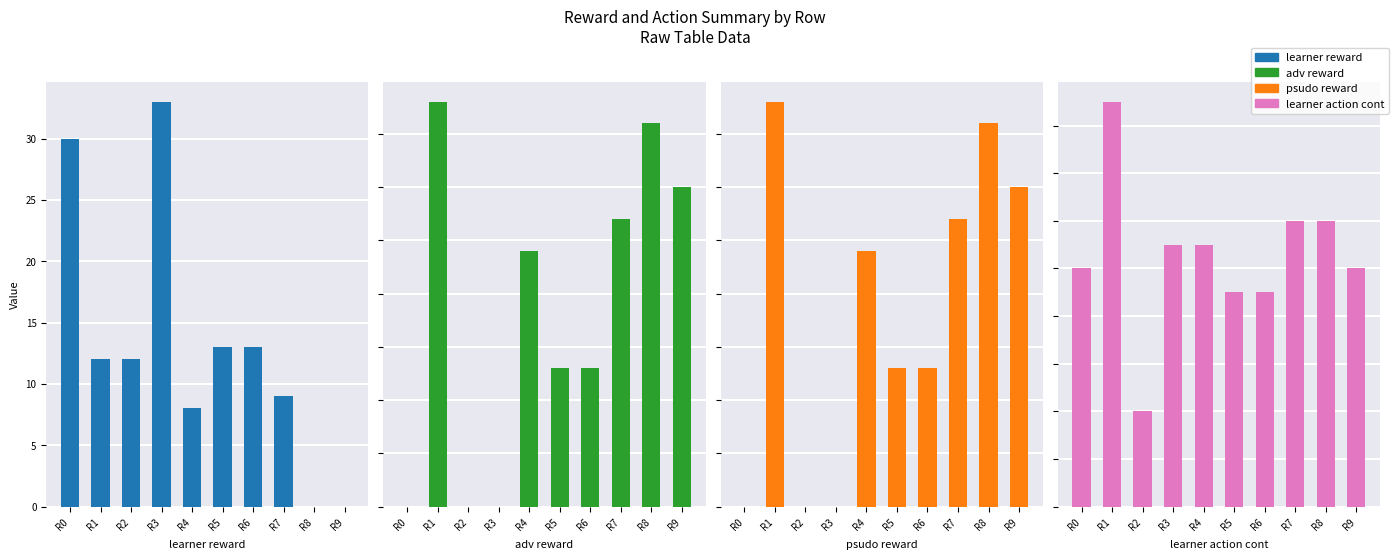

Reading left to right, extract all data points from this chart.

learner reward: 30	12	12	33	8	13	13	9	0	0
adv reward: 0	38	0	0	24	13	13	27	36	30
psudo reward: 0	38	0	0	24	13	13	27	36	30
learner action cont: 10	17	4	11	11	9	9	12	12	10